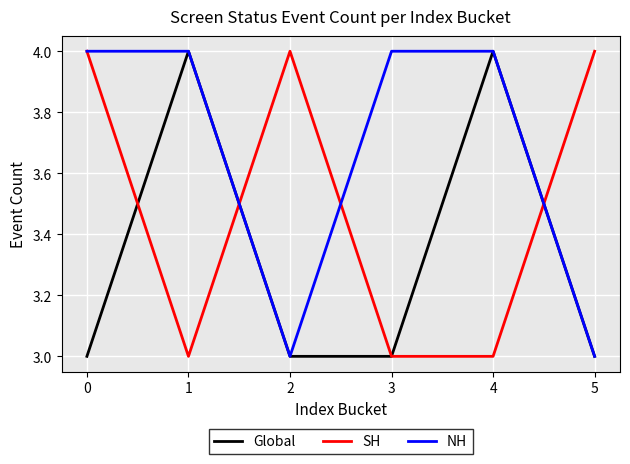

Read the SH value at 2.

4